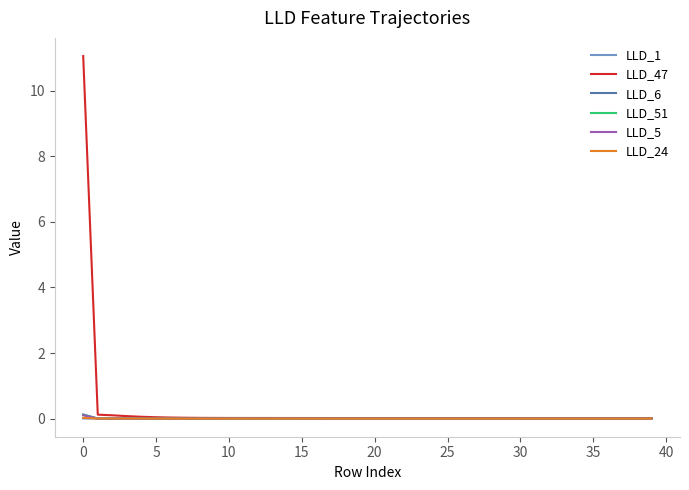

Which series has the largest total across all categories?

LLD_47